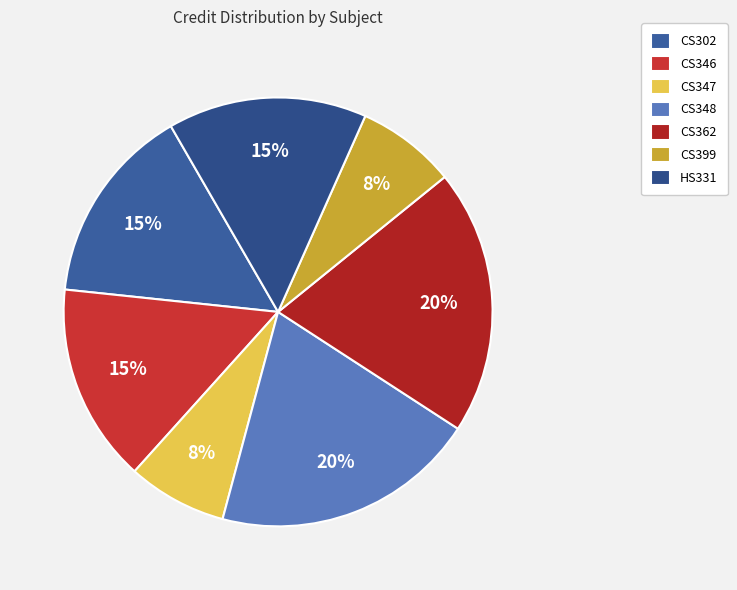

Approximately how many times larger is the value at CS348 compared to CS362?

1.0